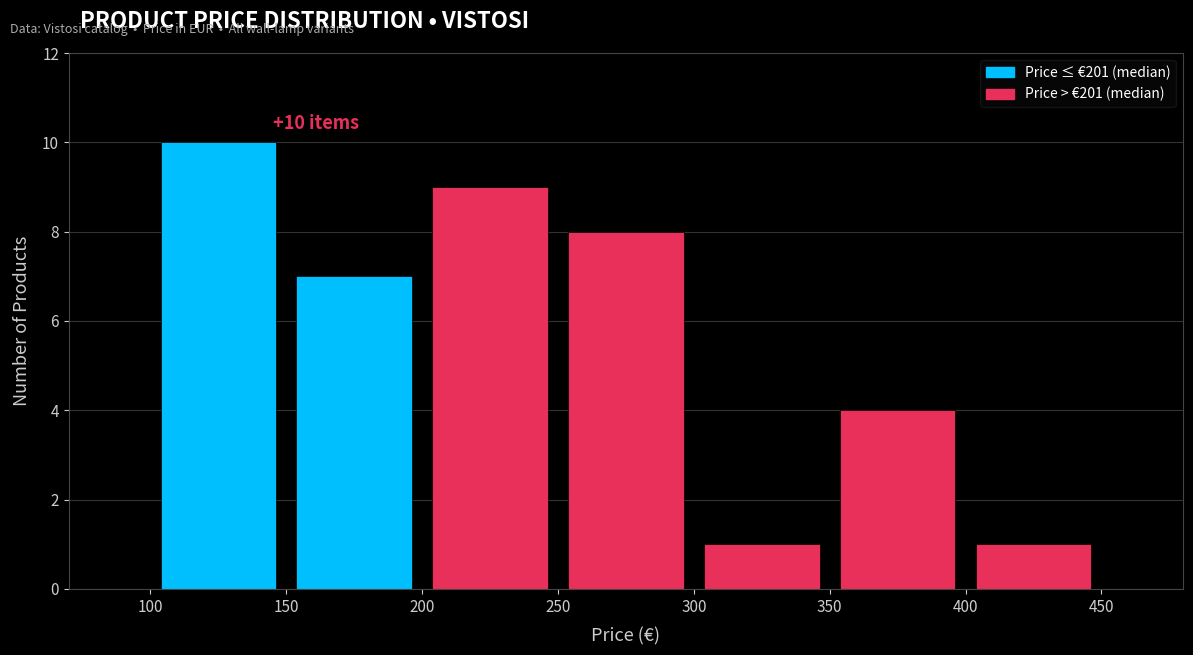

Which range on the x-axis has the tallest bar?

100 to 150